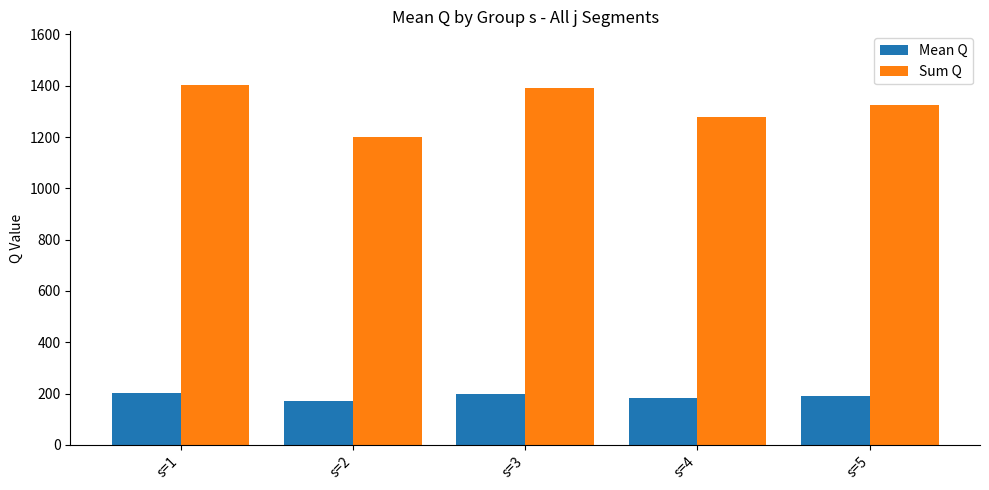

Reading right to left, list all the values displayed in this chart.

Mean Q: 189.6	182.7	199.0	171.3	200.3
Sum Q: 1327.0	1279.0	1393.0	1199.0	1402.0